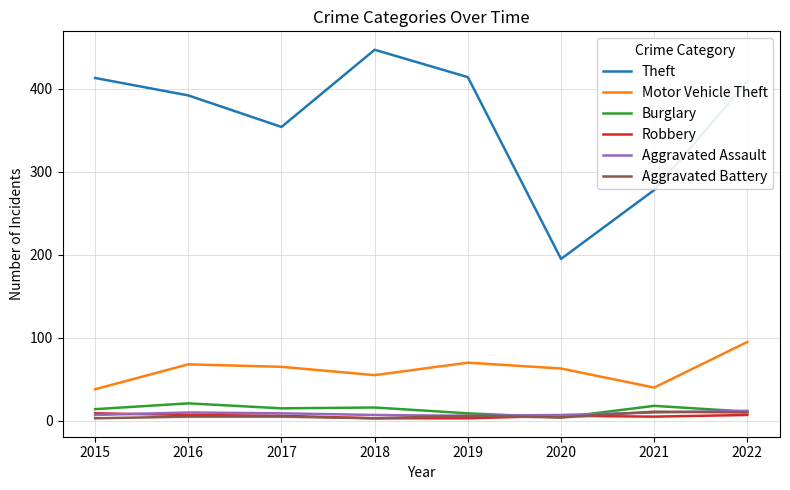

What is the difference between the highest and lowest values at 2016?

387